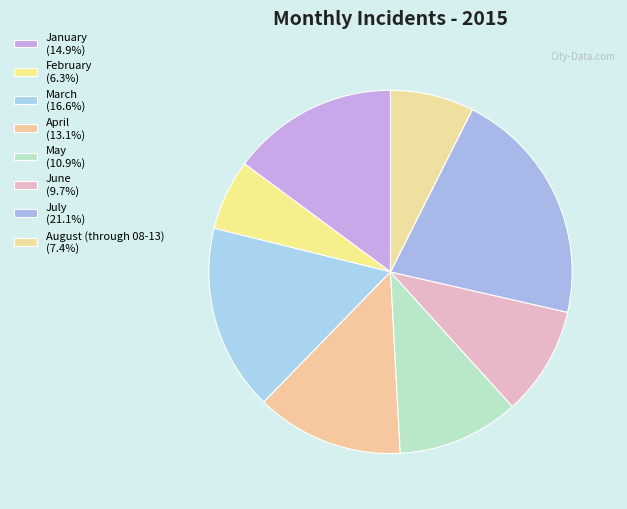

Count the number of slices in the pie.

8